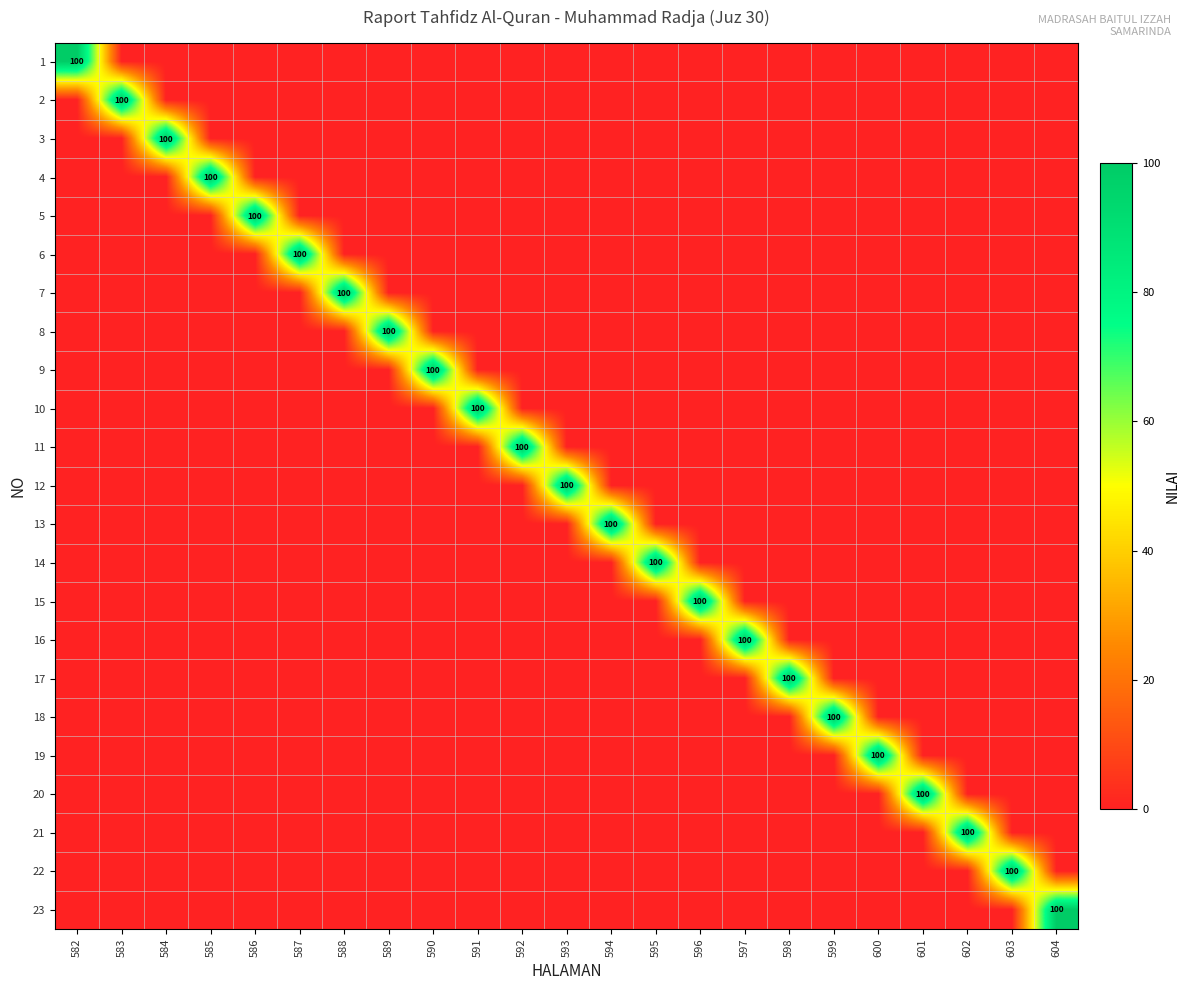

The value of 21 at 602 is 100. True or false?

True